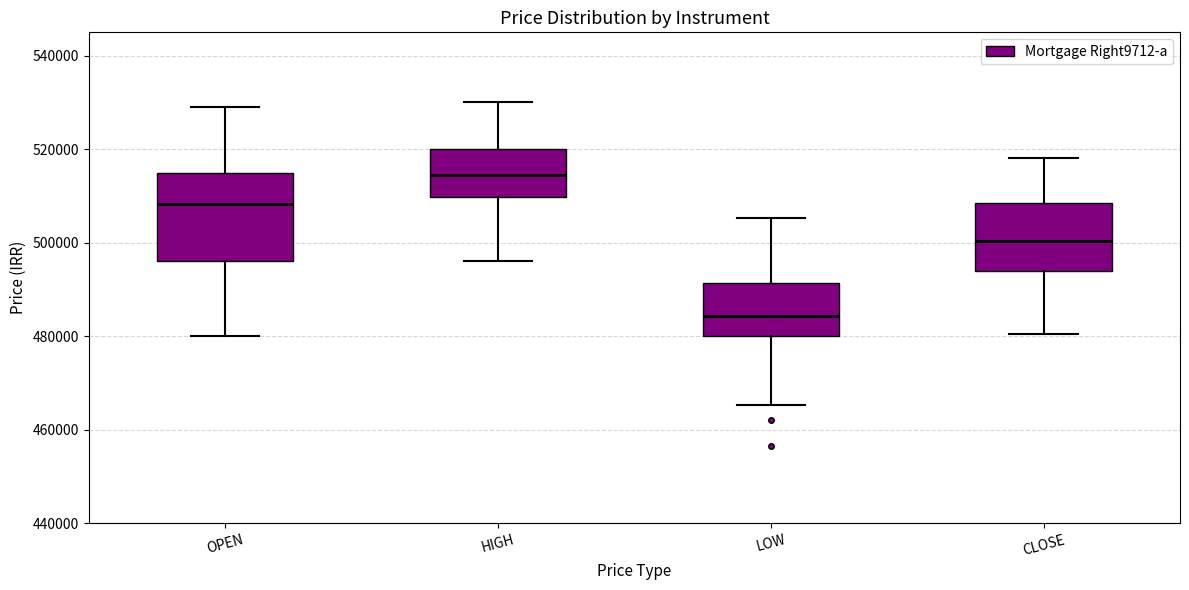

Comparing the boxes themselves (not the whiskers), which one is the tallest?

OPEN